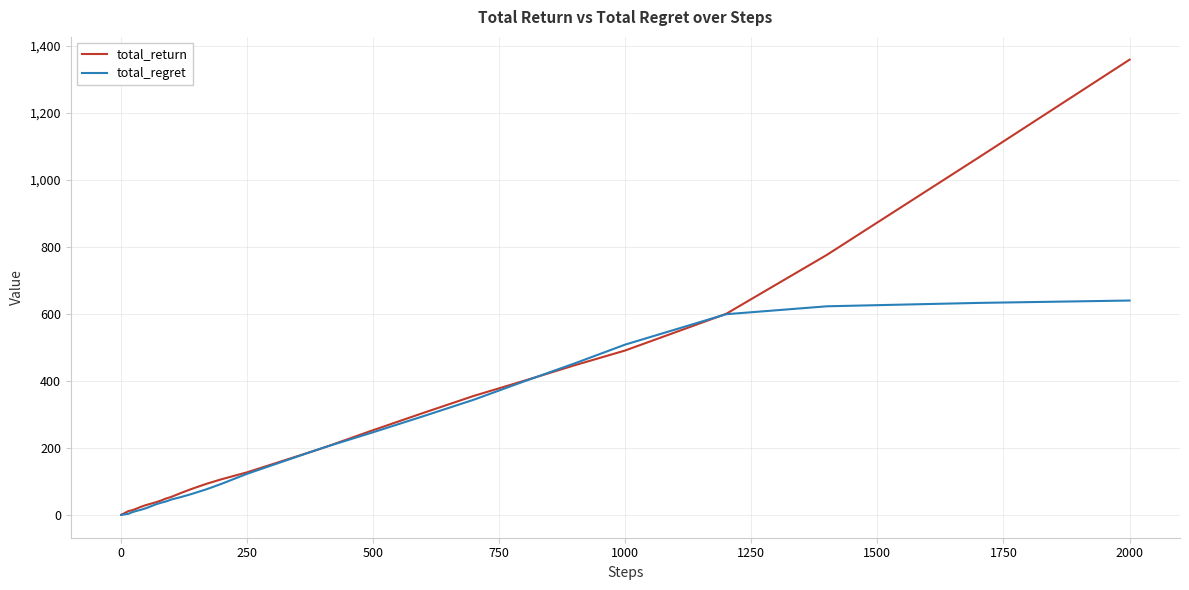

What is the maximum value shown in the chart?

1359.6